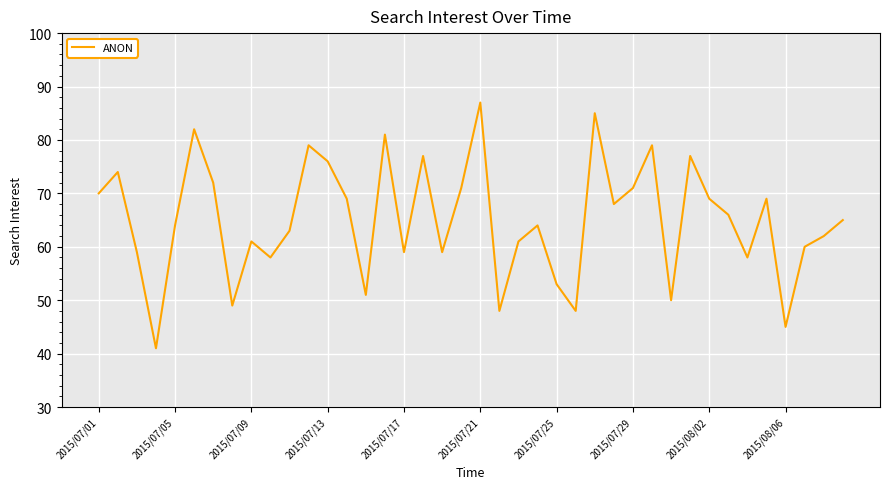

What is the smallest value displayed?

41